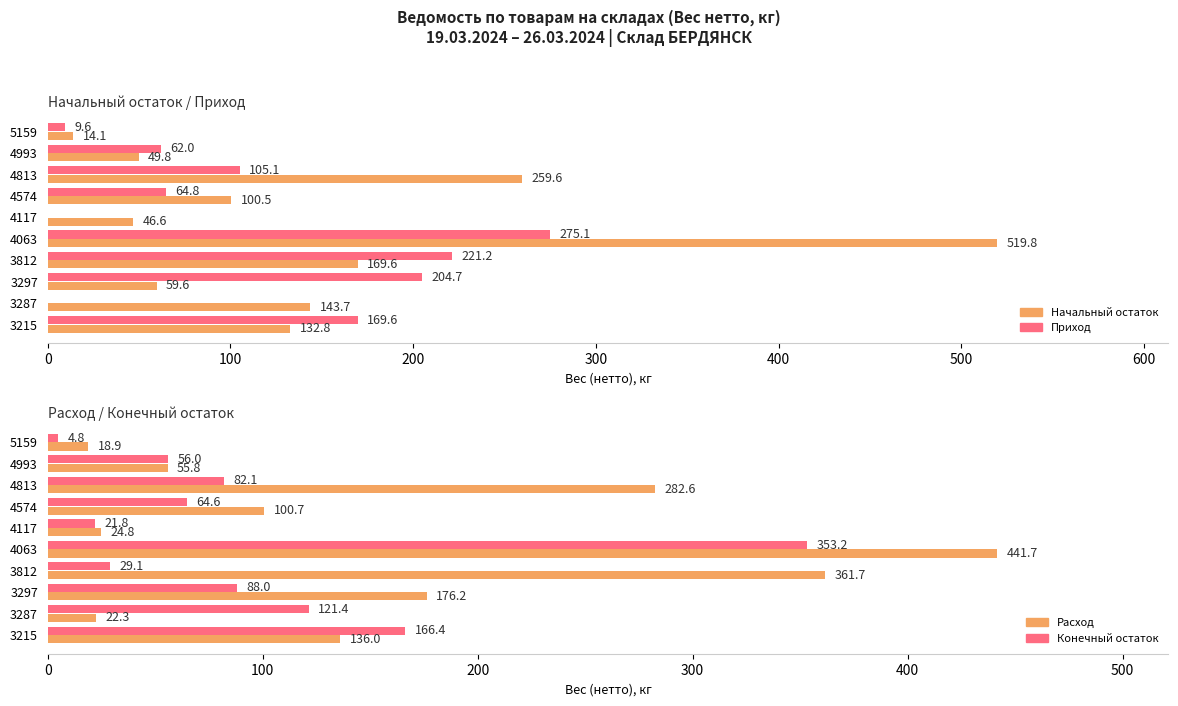

What are all the series names shown in the legend?

Начальный остаток, Приход, Расход, Конечный остаток